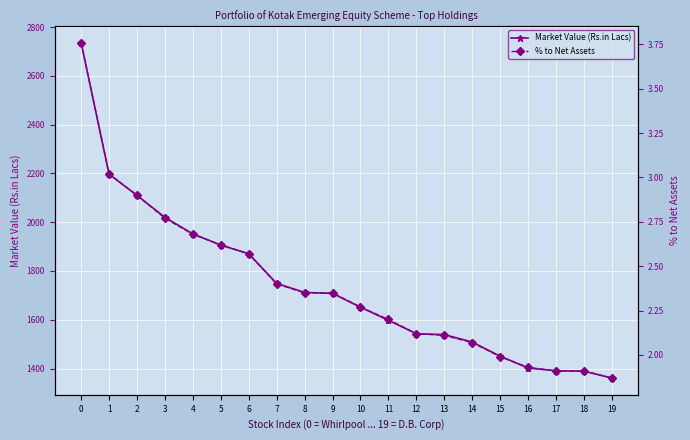

What is the maximum value shown in the chart?

2736.2